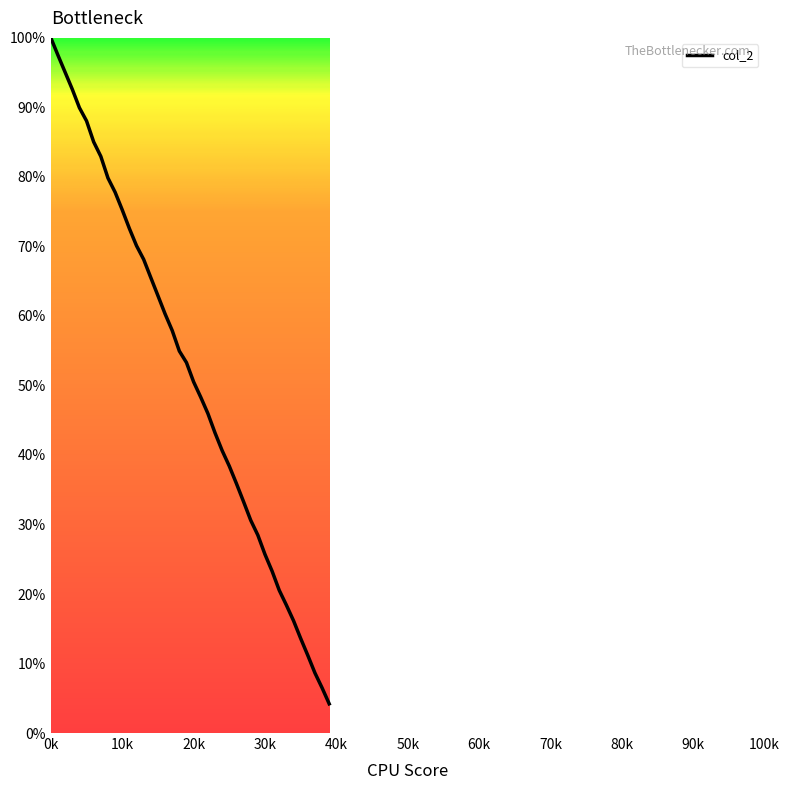

What is the smallest value displayed?

4.2